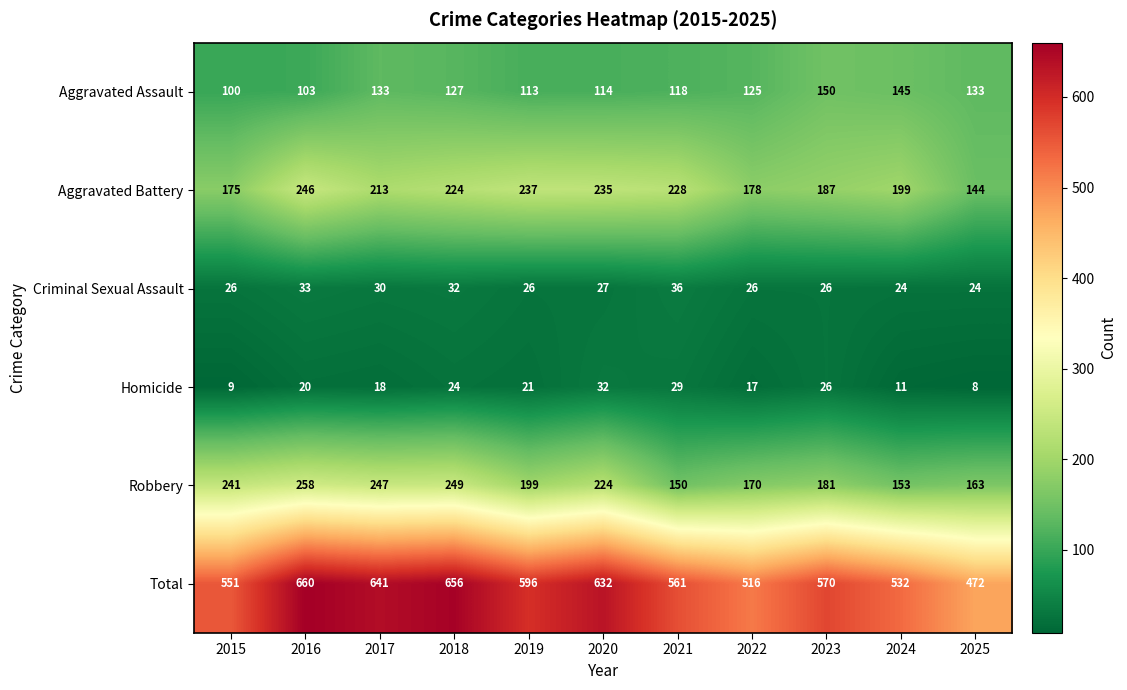

Between 2018 and 2022, which series saw the biggest shift?

Total